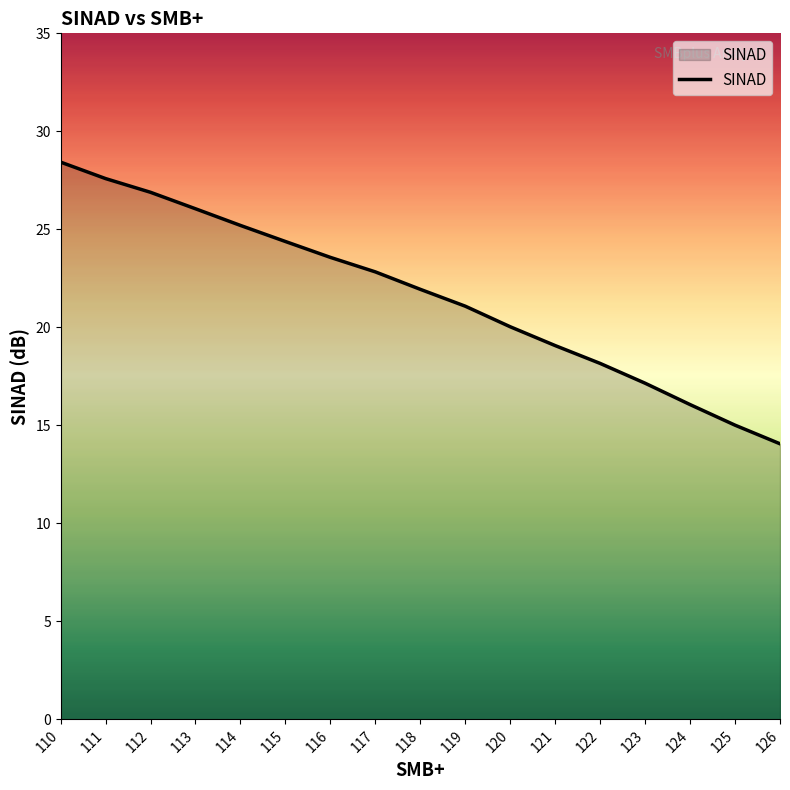

What is the difference between the values at 126 and 110?

14.4